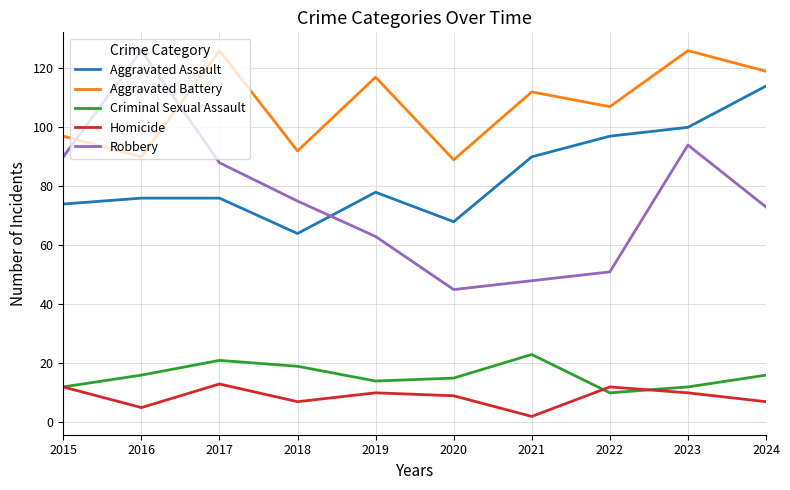

How many series are shown in this chart?

5